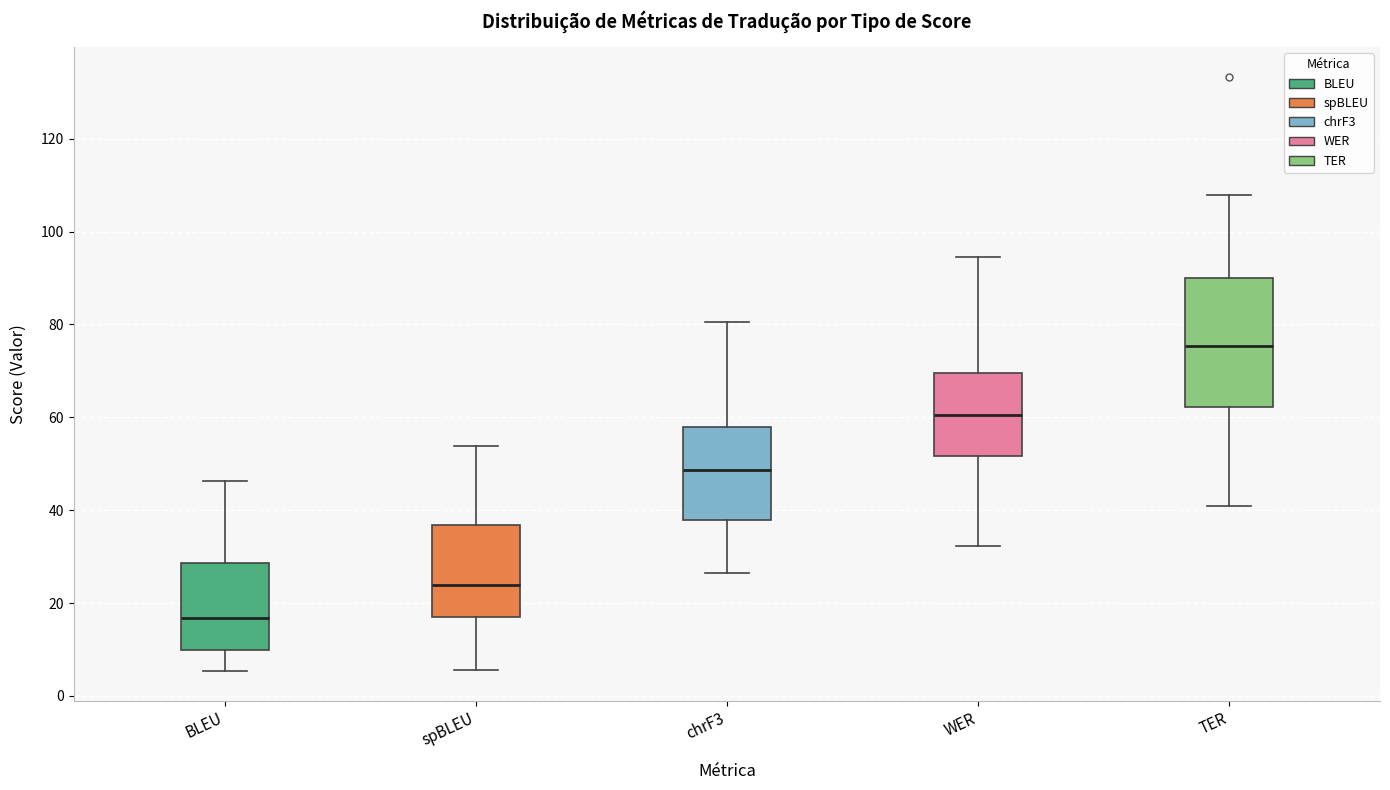

Reading left to right, read every box against the y-axis: the position of its median line, the range the box covers, and the ends of its whiskers. The values are not printed on the chart, so give them approximately, as read against the axis.

BLEU: median 16, box 10 to 28, whiskers 6 to 46
spBLEU: median 24, box 18 to 36, whiskers 6 to 54
chrF3: median 48, box 38 to 58, whiskers 26 to 80
WER: median 60, box 52 to 70, whiskers 32 to 94
TER: median 76, box 62 to 90, whiskers 40 to 108